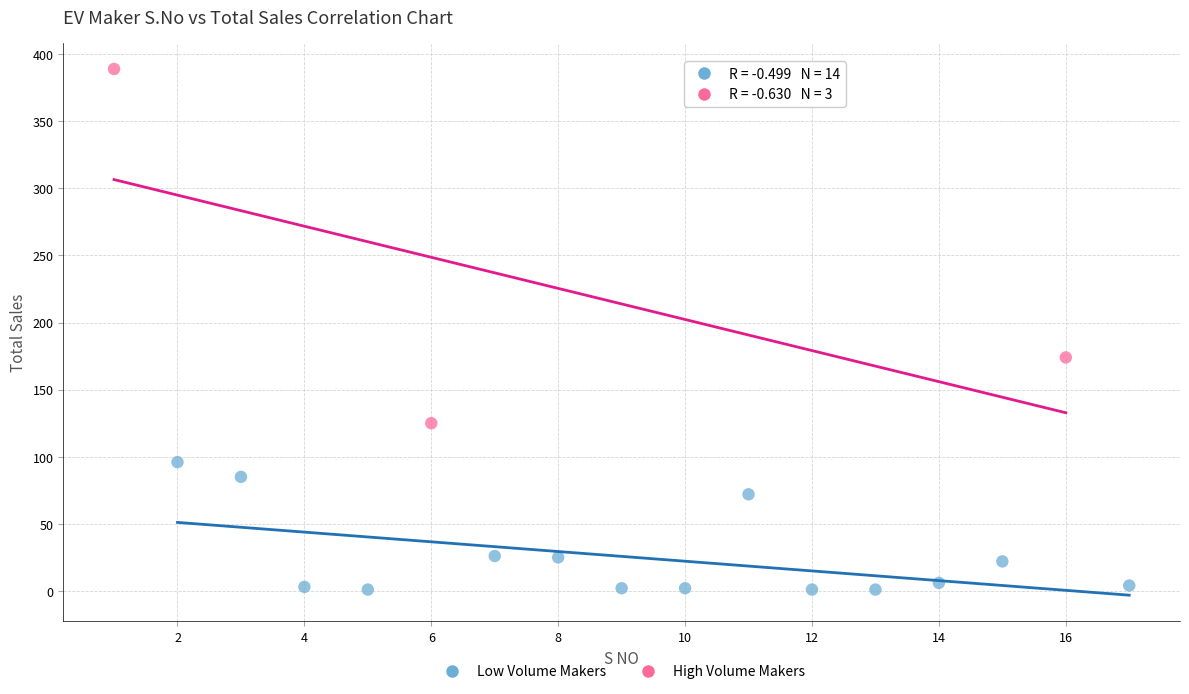

Which series has the largest Y range (max minus min)?

High Volume Makers